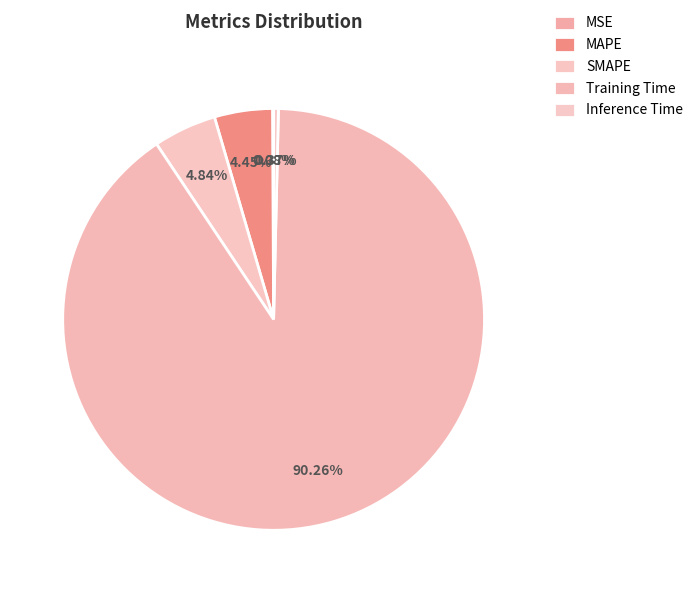

Which category has the biggest portion of the pie?

Training Time